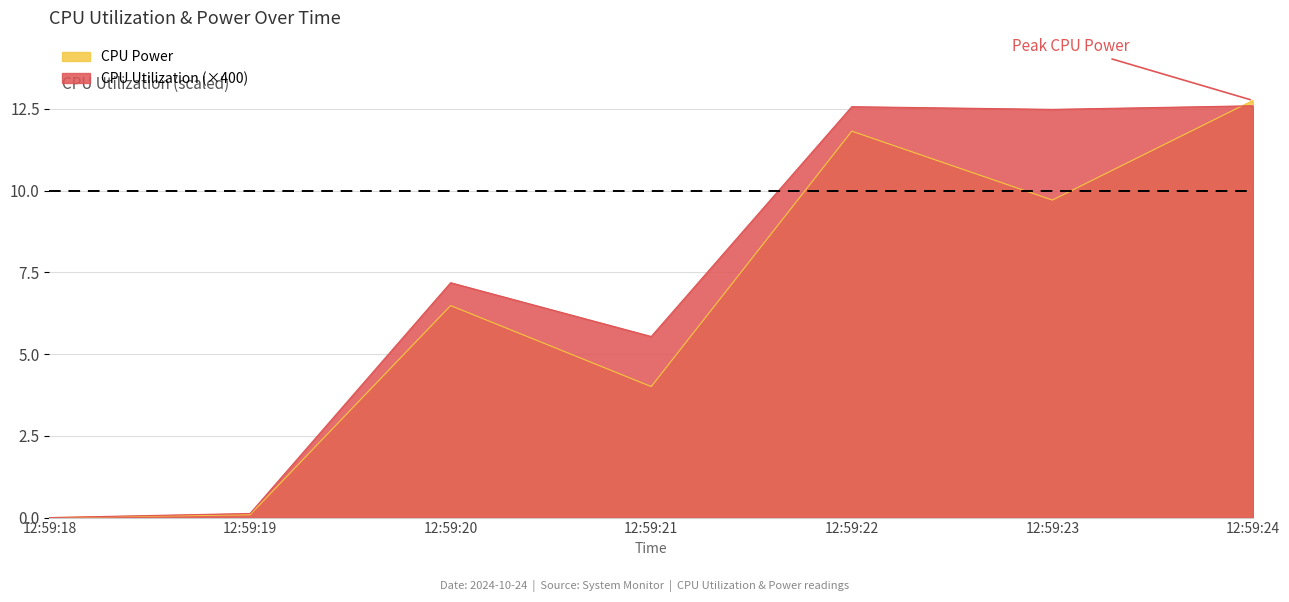

Which series changed the most between 12:59:20 and 12:59:21?

CPU Power